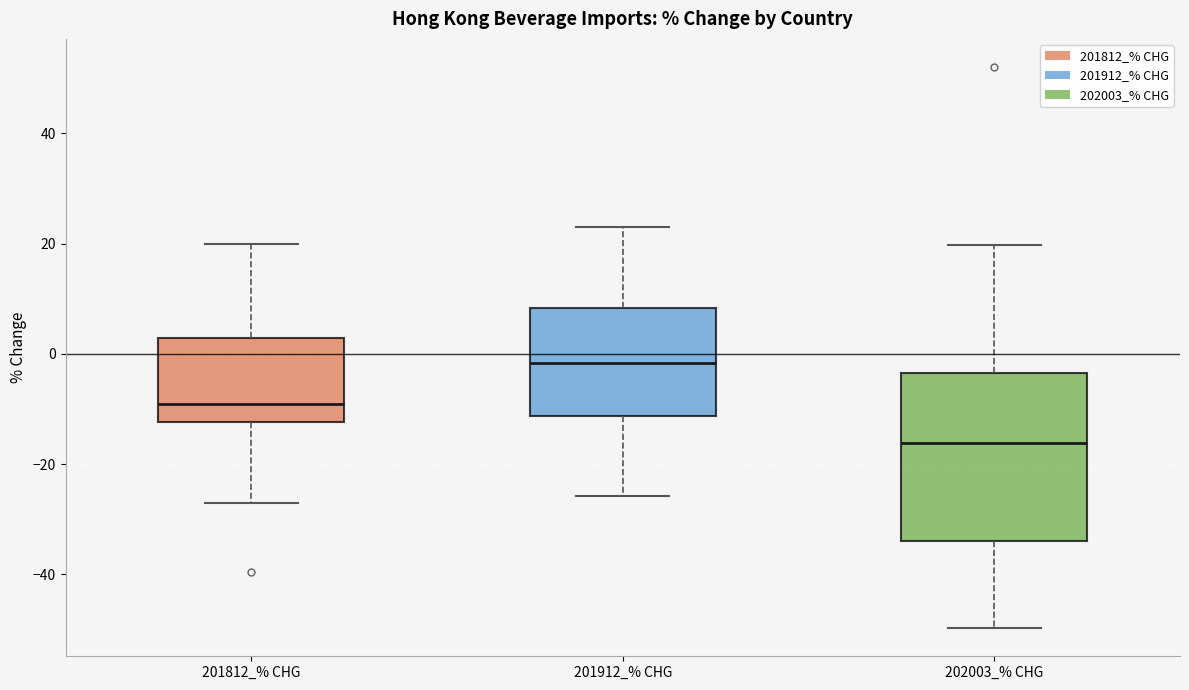

Reading left to right, transcribe this box plot: for each box, give where its median line is, the range the box spans, and where its two whiskers end, as read against the y-axis. The values are not printed on the chart, so give them approximately, as read against the axis.

201812_% CHG: median -10, box -12 to 2, whiskers -28 to 20
201912_% CHG: median -2, box -12 to 8, whiskers -26 to 24
202003_% CHG: median -16, box -34 to -4, whiskers -50 to 20